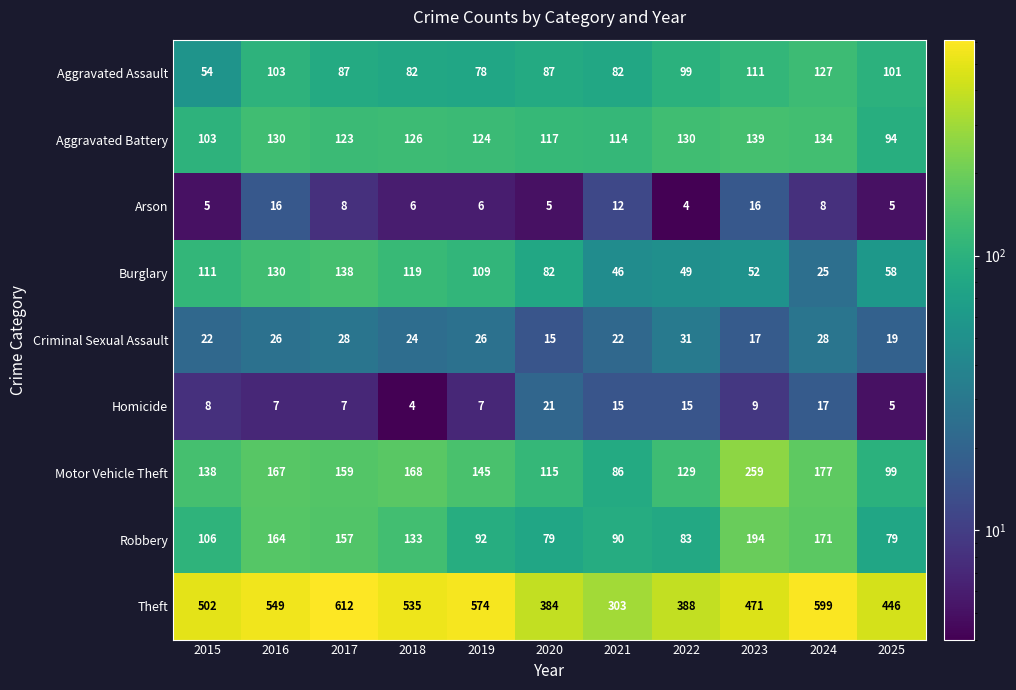

At how many categories does at least one series exceed 342?

10